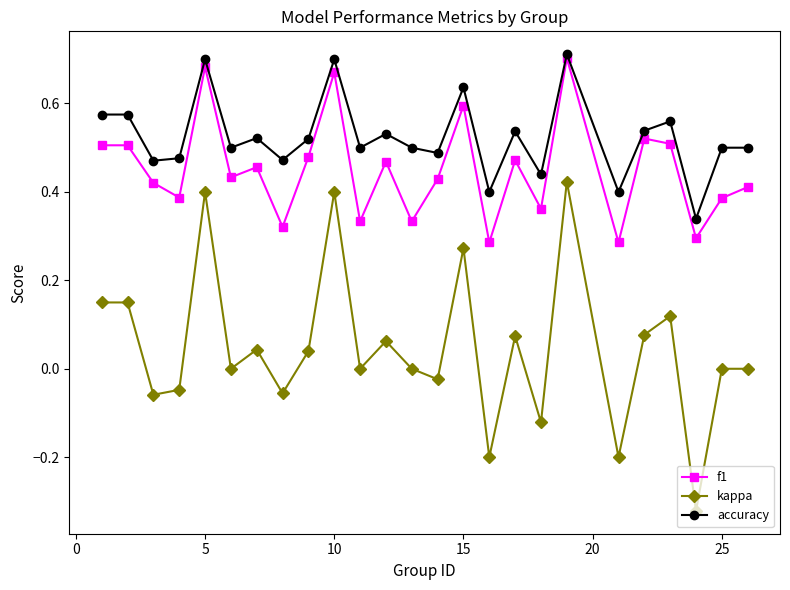

True or false: accuracy and kappa cross at least once.

False